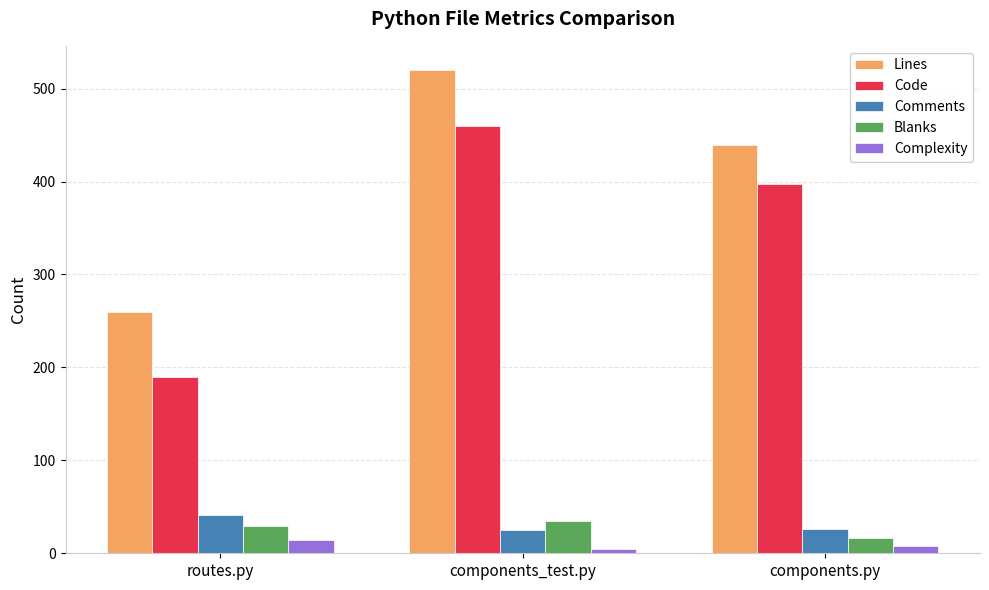

Are the bars grouped side by side (vs. stacked)?

Yes